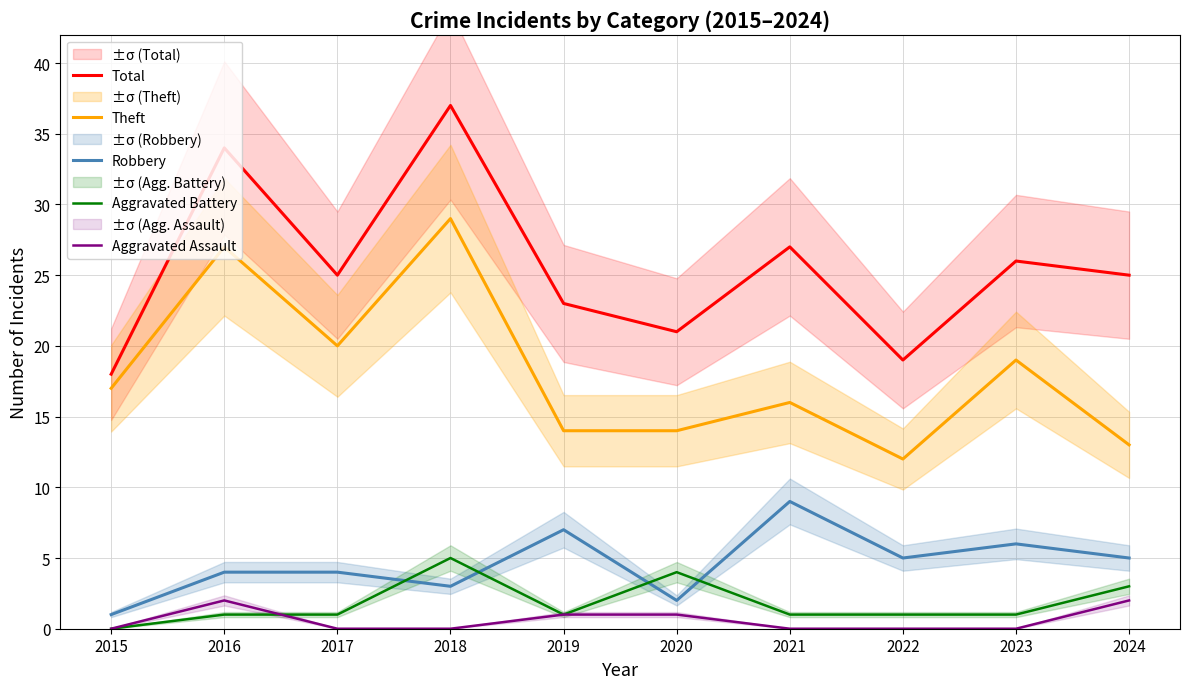

What is the total value across all series at 2024?

48